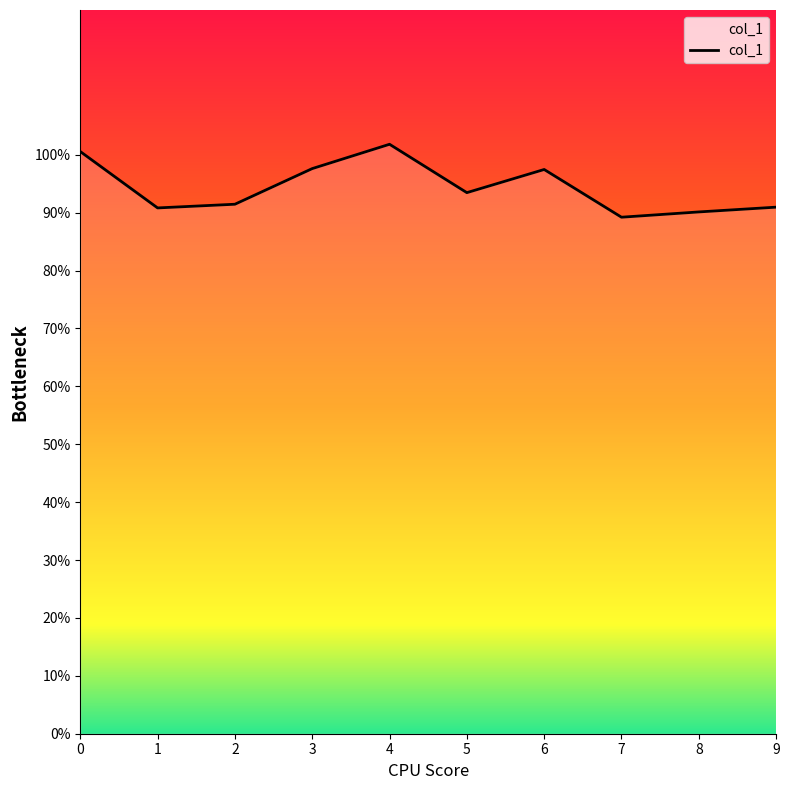

The value at 2 is 0.8. True or false?

False